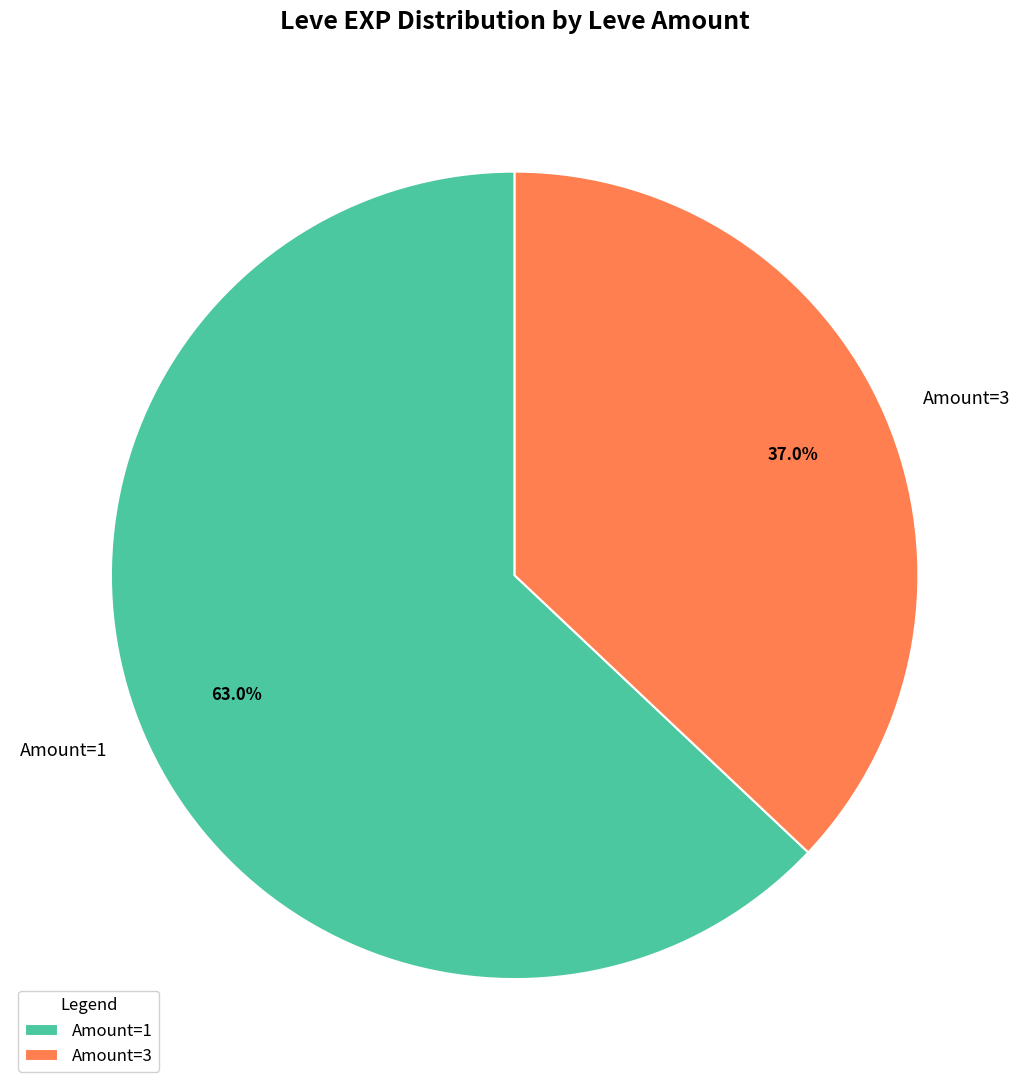

How many slices are in this pie chart?

2